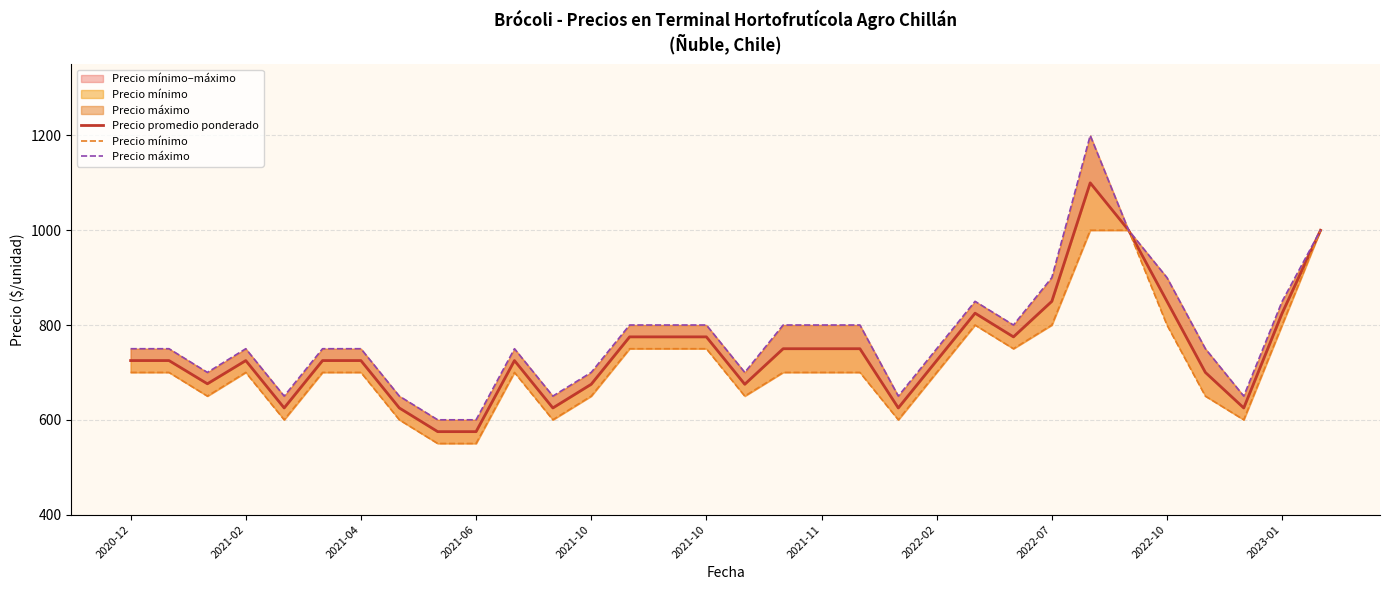

What is the value of the Precio máximo point at the 3rd from the left?

700